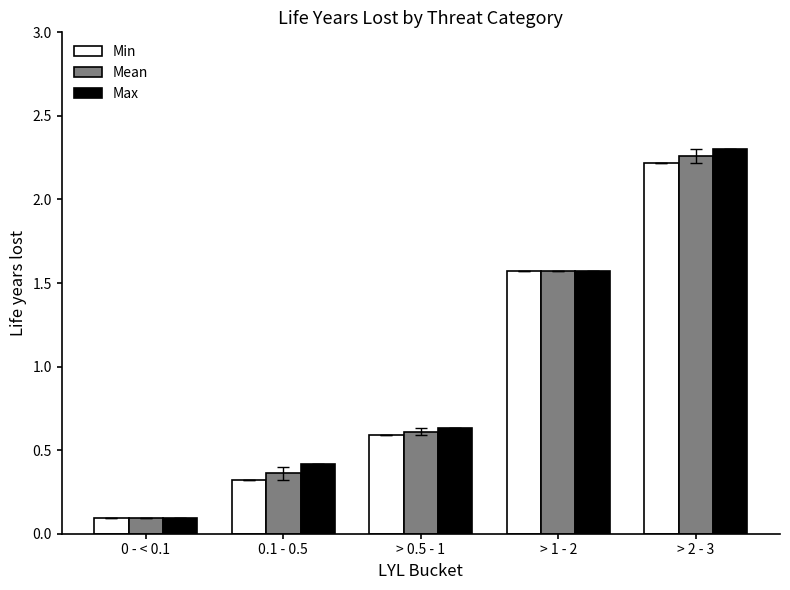

Is the value of Min at 0 - < 0.1 greater than the value of Mean at > 2 - 3?

No